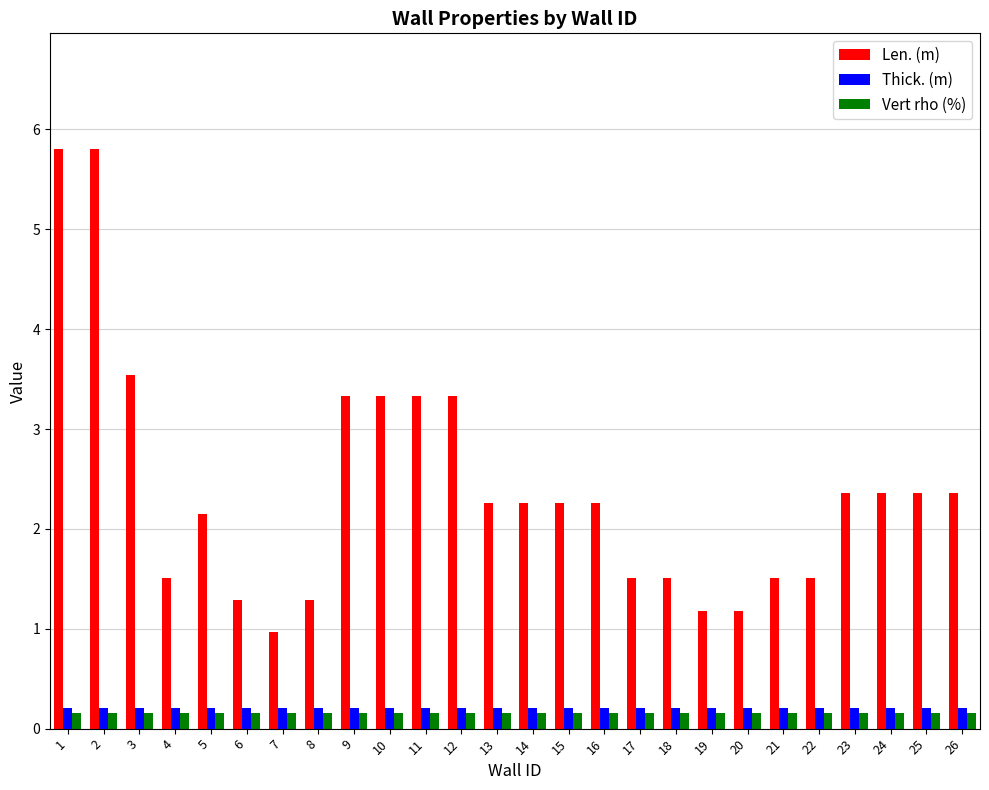

Is it true that Vert rho (%) equals 0.2 at 16?

True